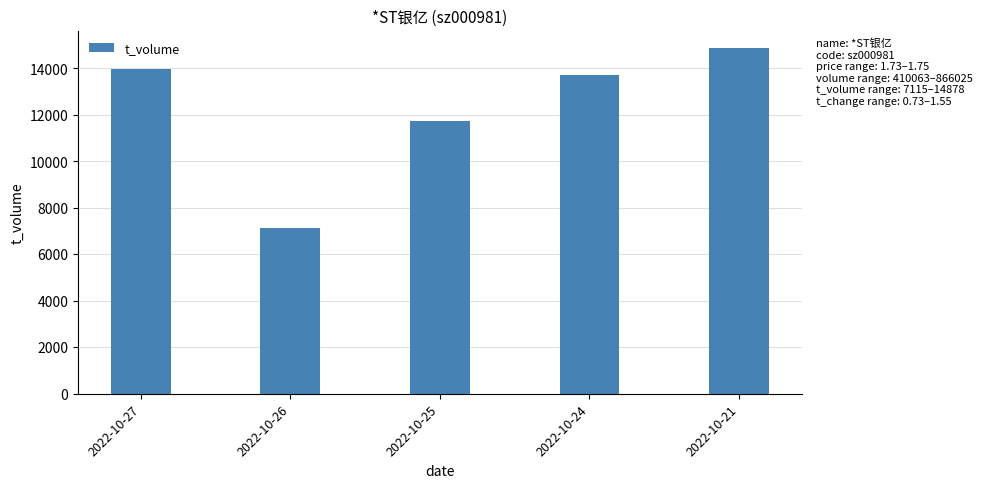

Which category has the lowest value across all series?

2022-10-26